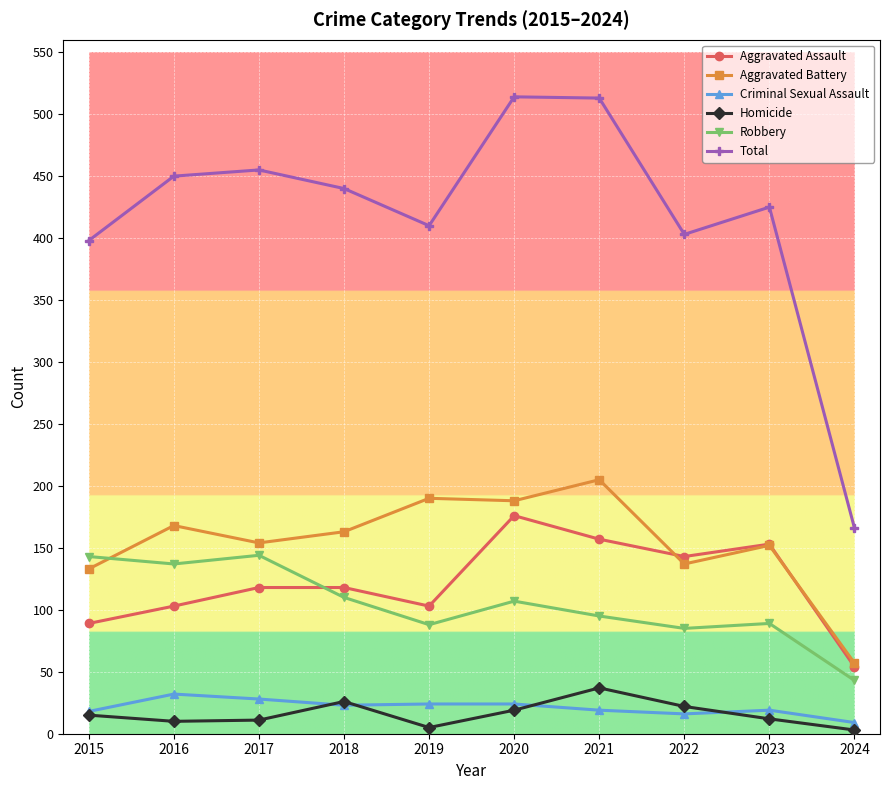

What is the average value of the Aggravated Battery series?

155